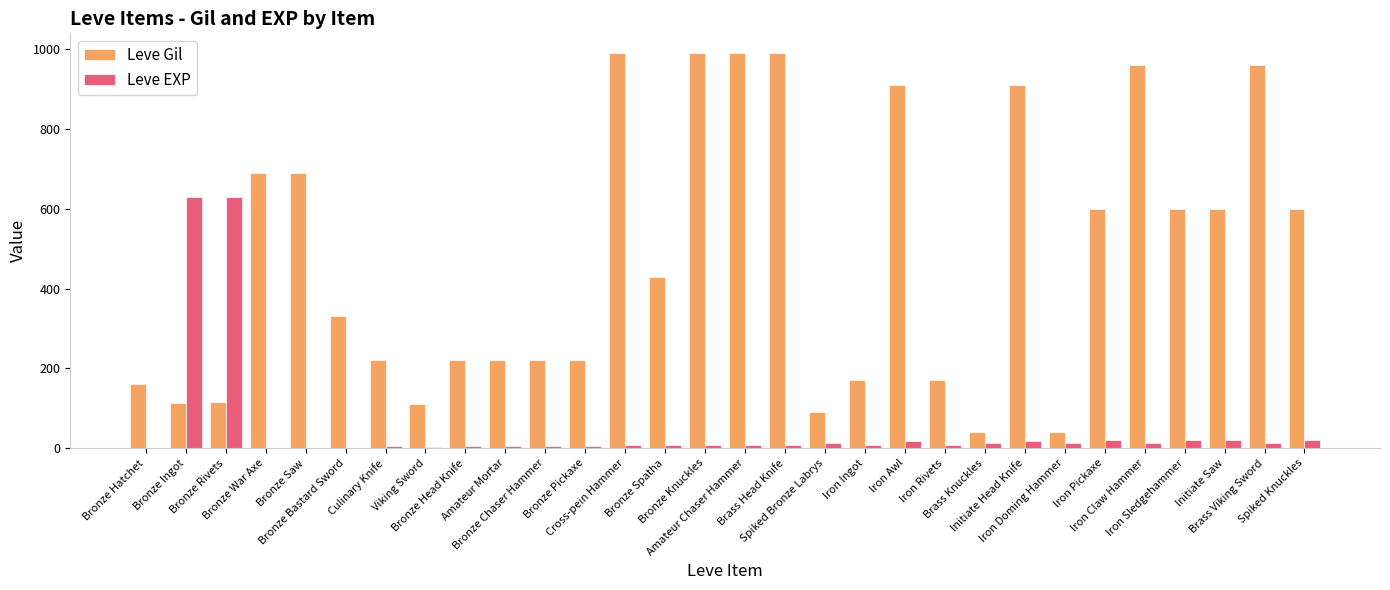

What is the sum of the Leve Gil values at Initiate Head Knife and Brass Knuckles?

950